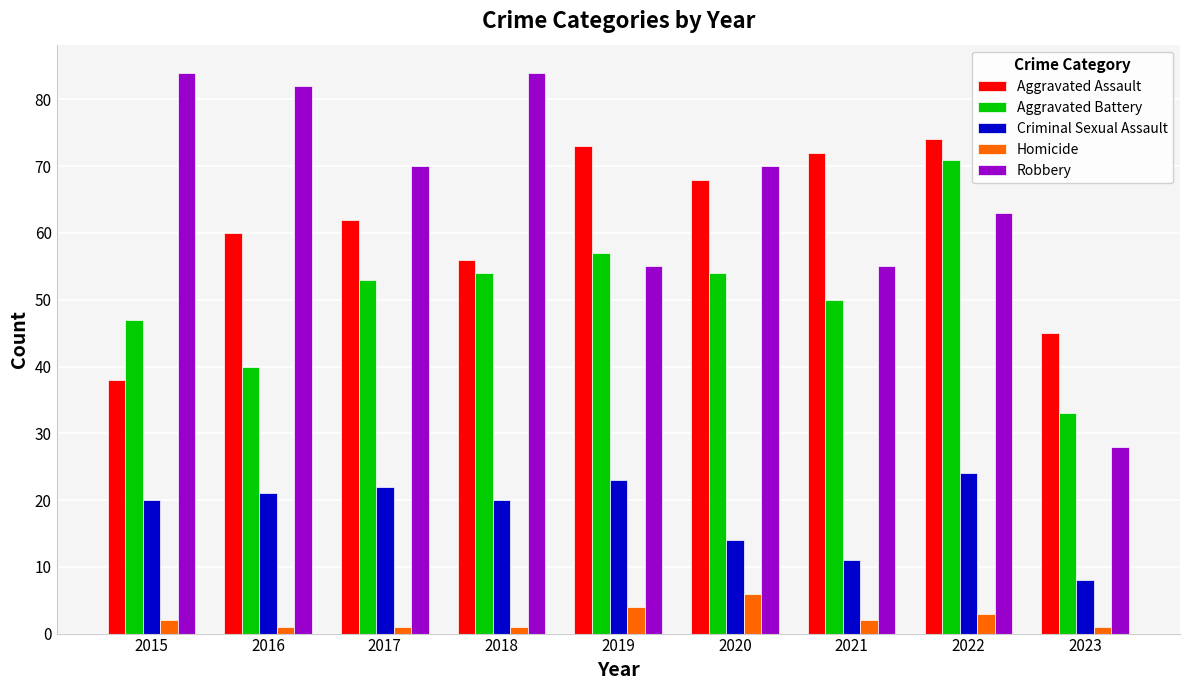

At which label is Aggravated Assault closest to 56?

2018